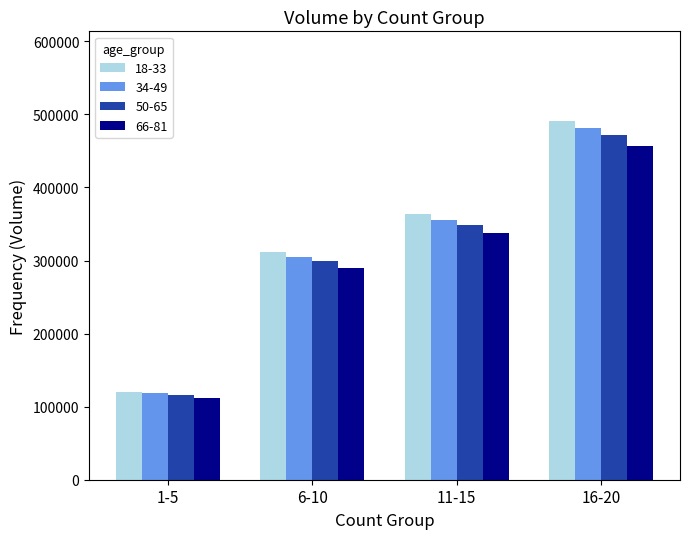

Which series has the widest spread of values?

18-33